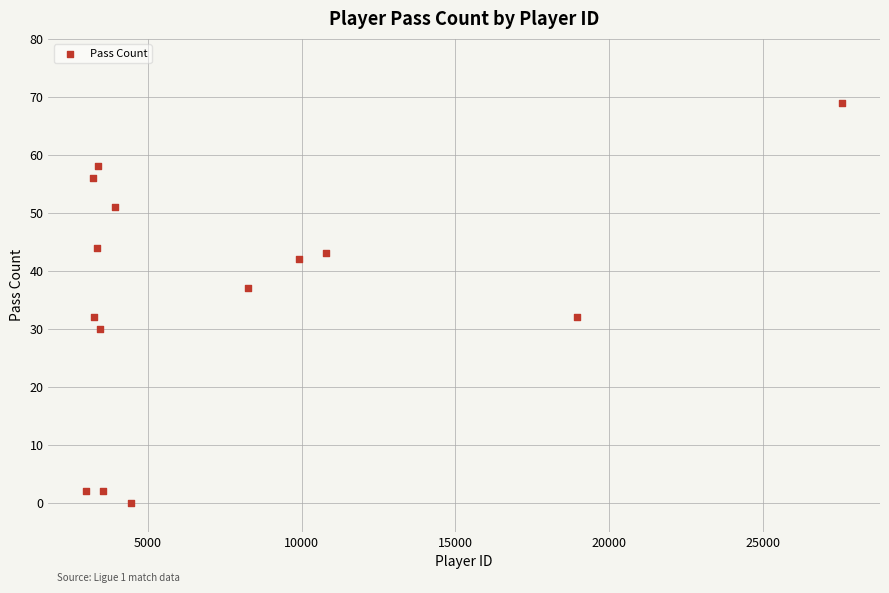

What is the range of X values (max minus min)?

24549